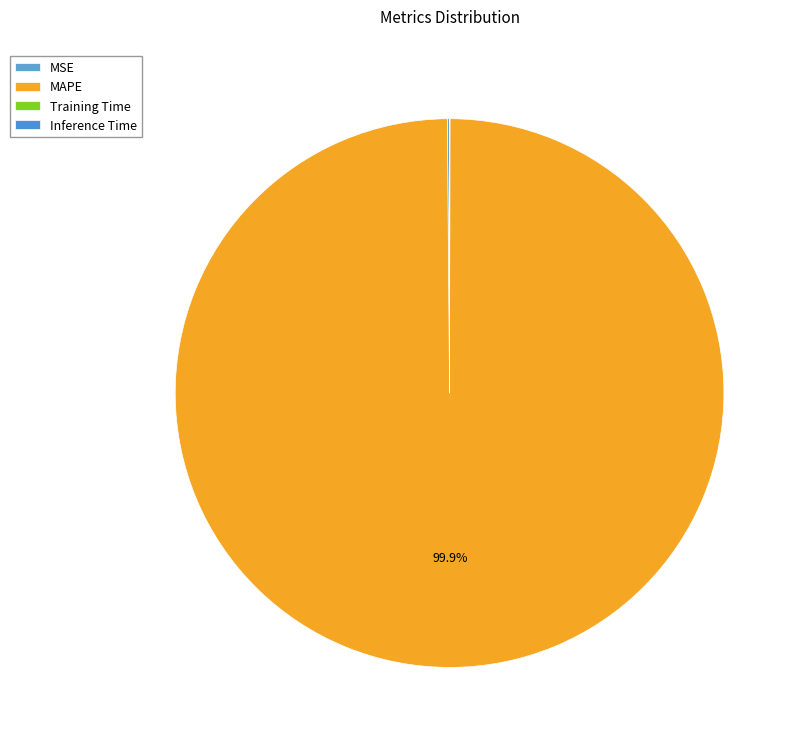

Does MSE represent more than half of the total?

No